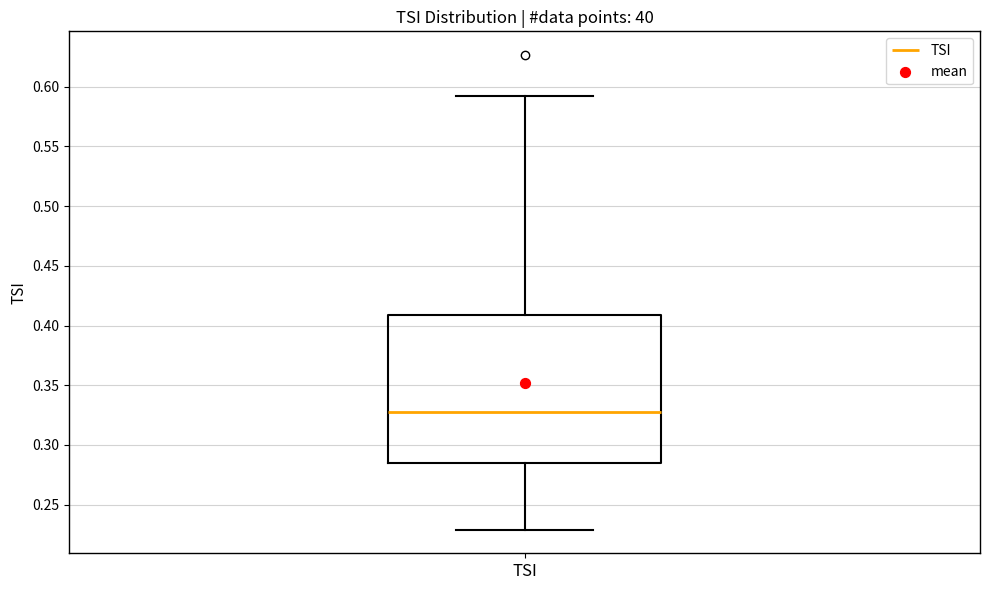

Read this box plot against the y-axis: the position of the median line, the range covered by the box, and the ends of both whiskers. The values are not printed on the chart, so give them approximately, as read against the axis.

median 0.325, box 0.285 to 0.410, whiskers 0.230 to 0.590